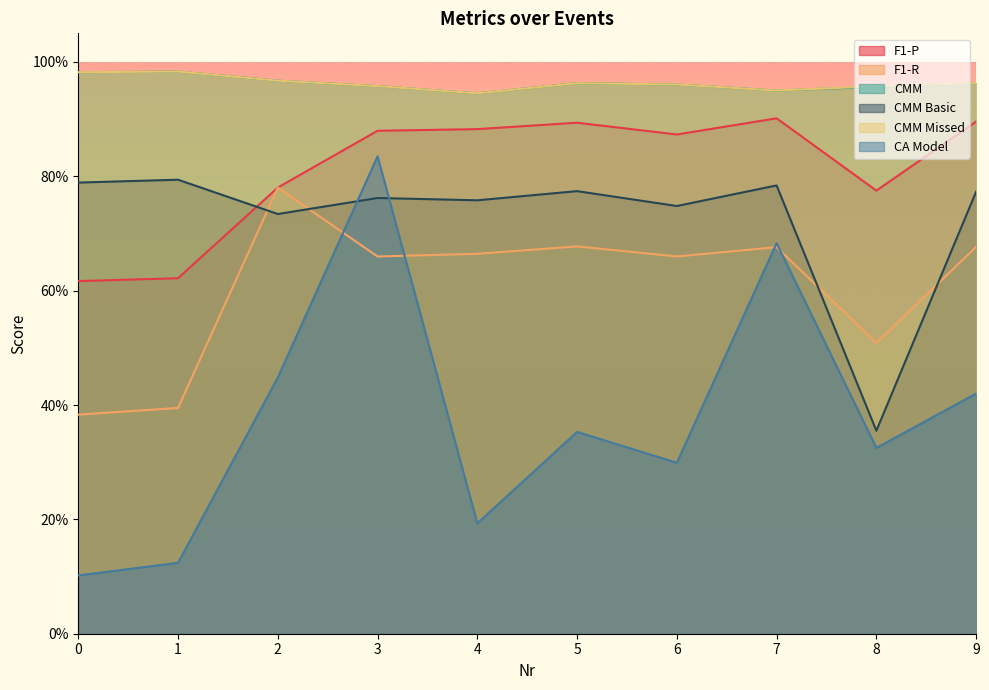

The value of CMM at 7 is 1.0. True or false?

True